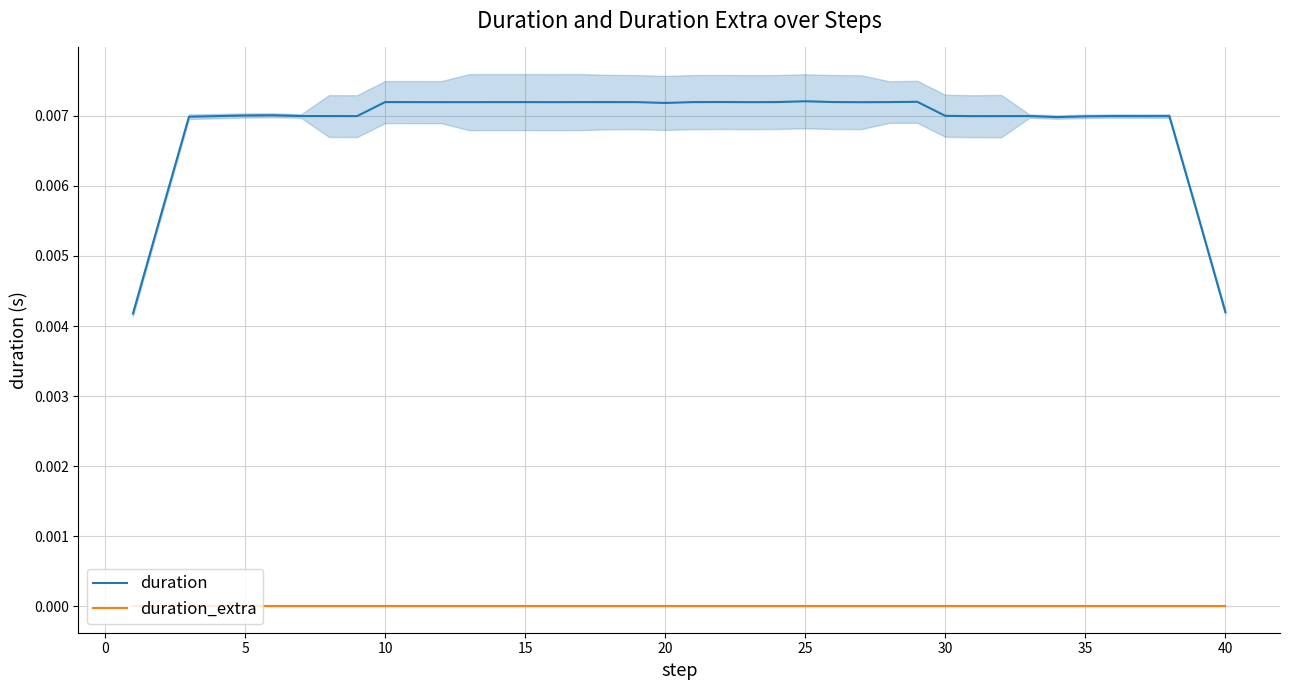

True or false: duration_extra and duration cross at least once.

False